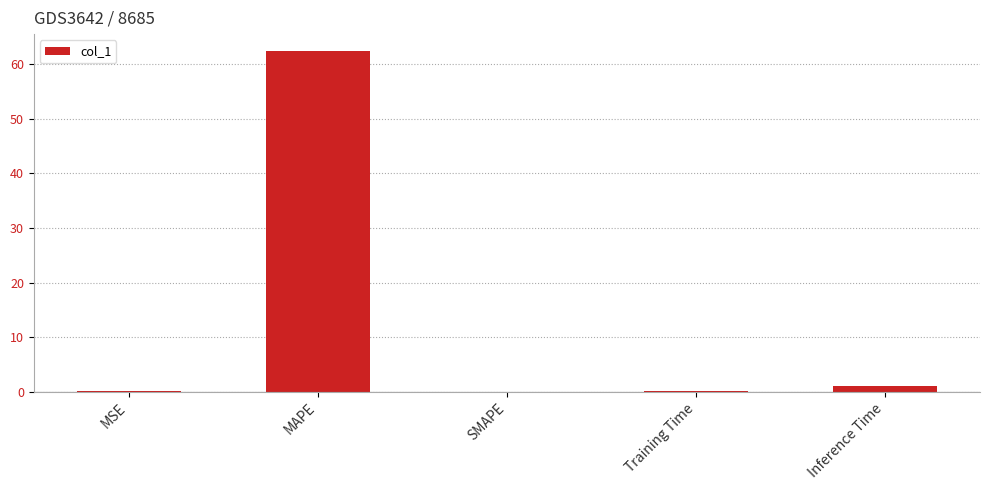

The chart shows a value of 62.4 at MAPE. True or false?

True